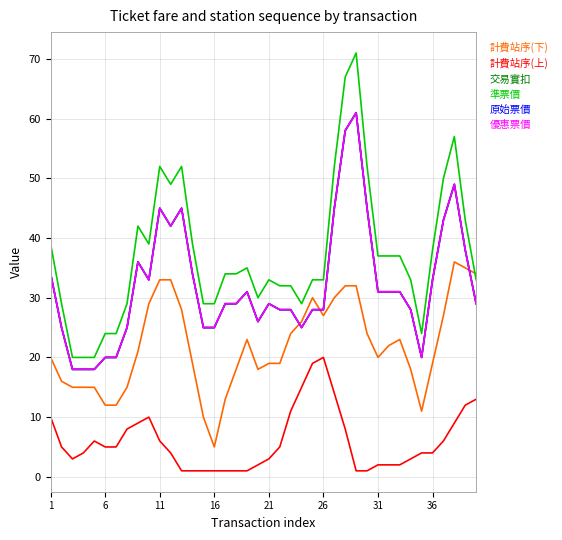

Is this an area chart (filled region under the line)?

No